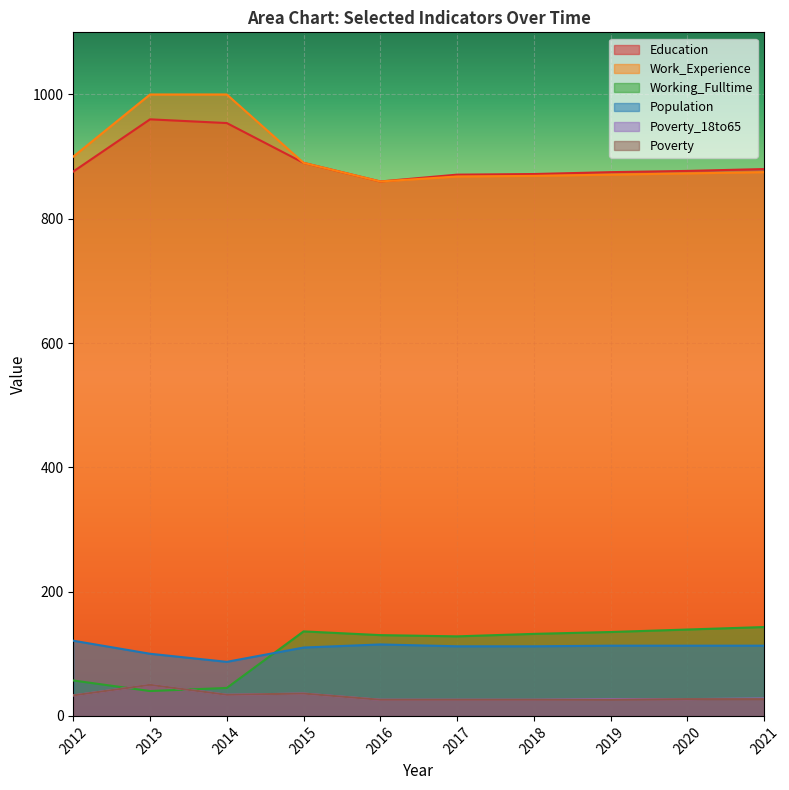

Rank the series by their maximum value, from lowest to highest.

Poverty_18to65, Poverty, Population, Working_Fulltime, Education, Work_Experience